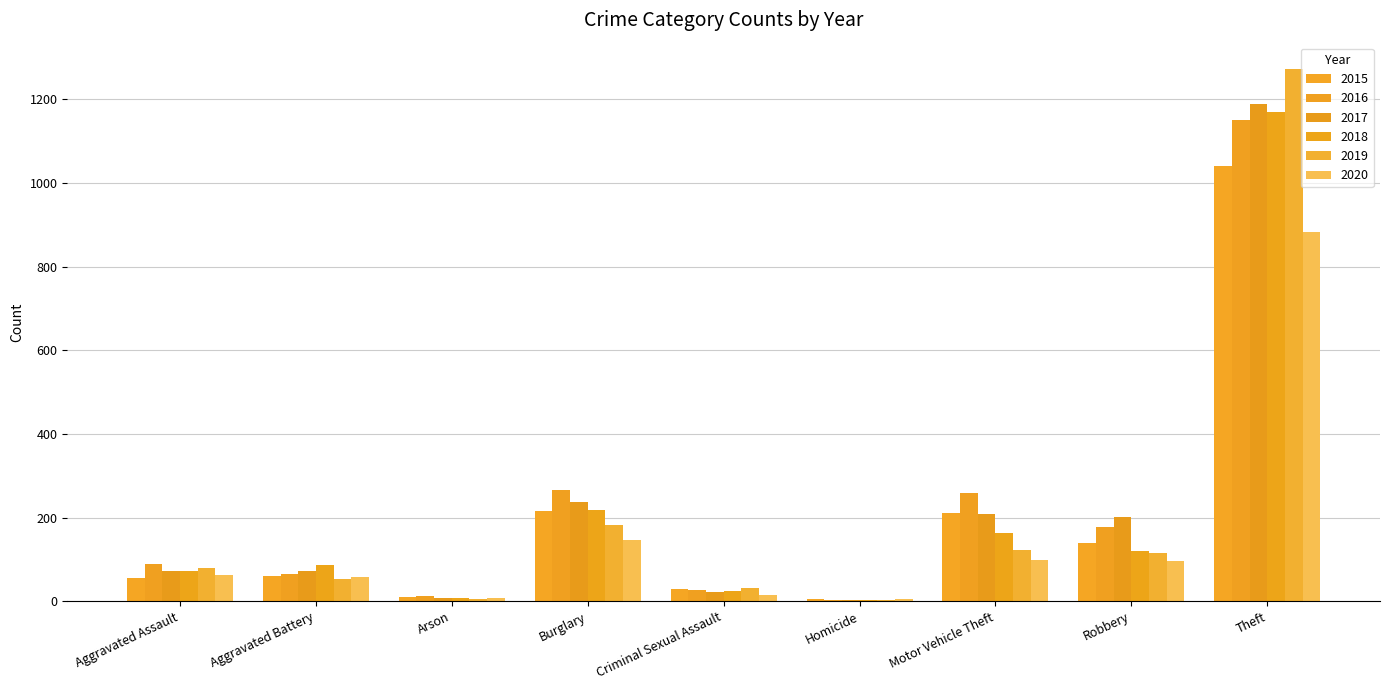

Is the value of 2019 at Arson greater than the value of 2018 at Homicide?

Yes